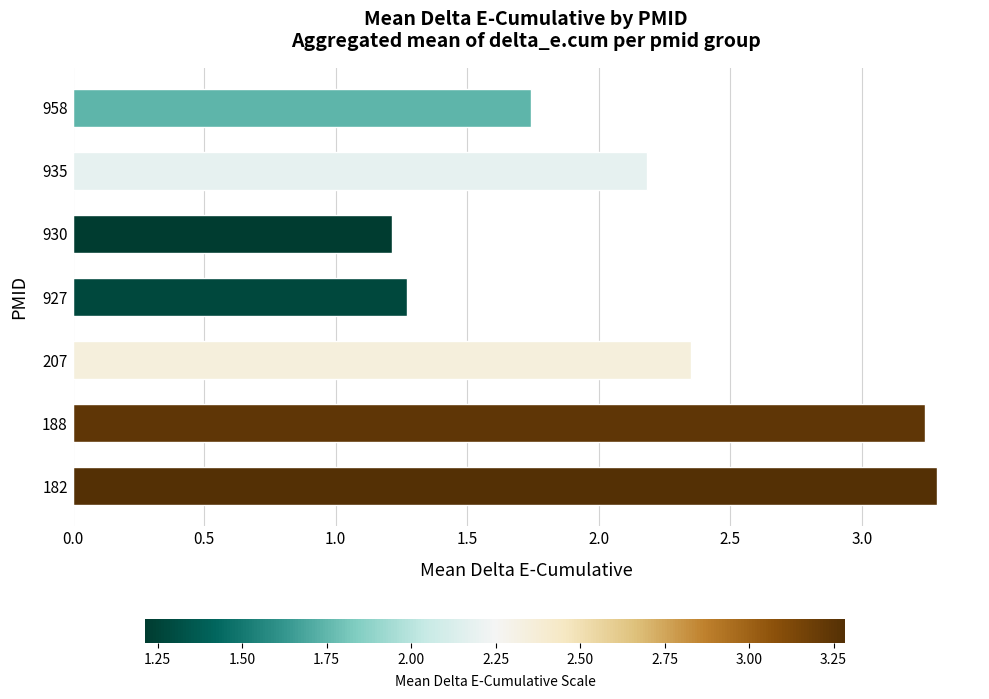

What is the change in value from 182 to 935?

-1.1